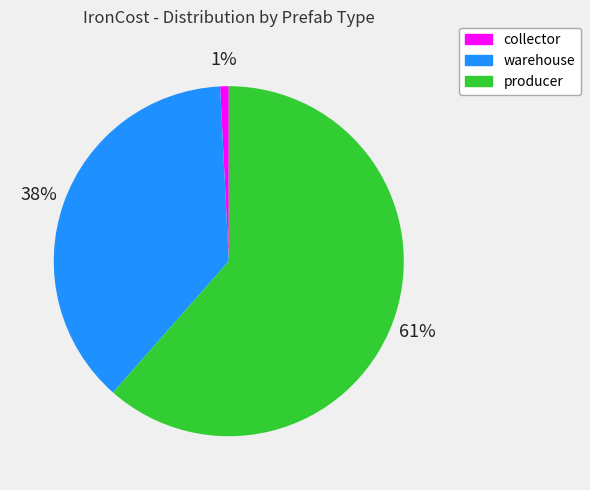

Which has a higher value, warehouse or producer?

producer